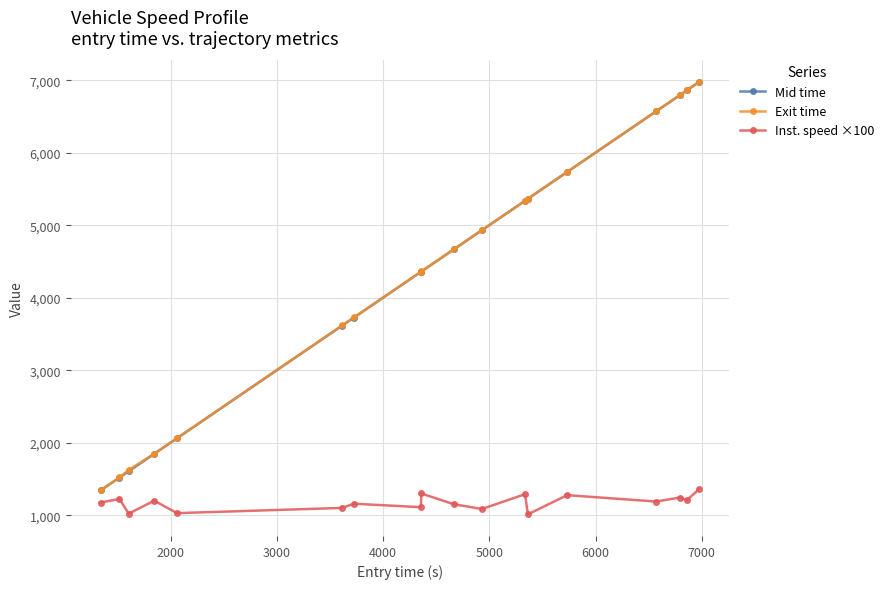

What is the maximum value for Exit time?

6976.7